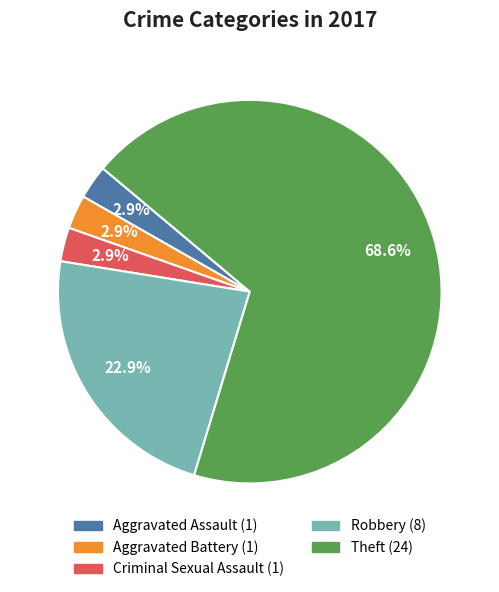

What percentage is NOT represented by Criminal Sexual Assault?

97.1%